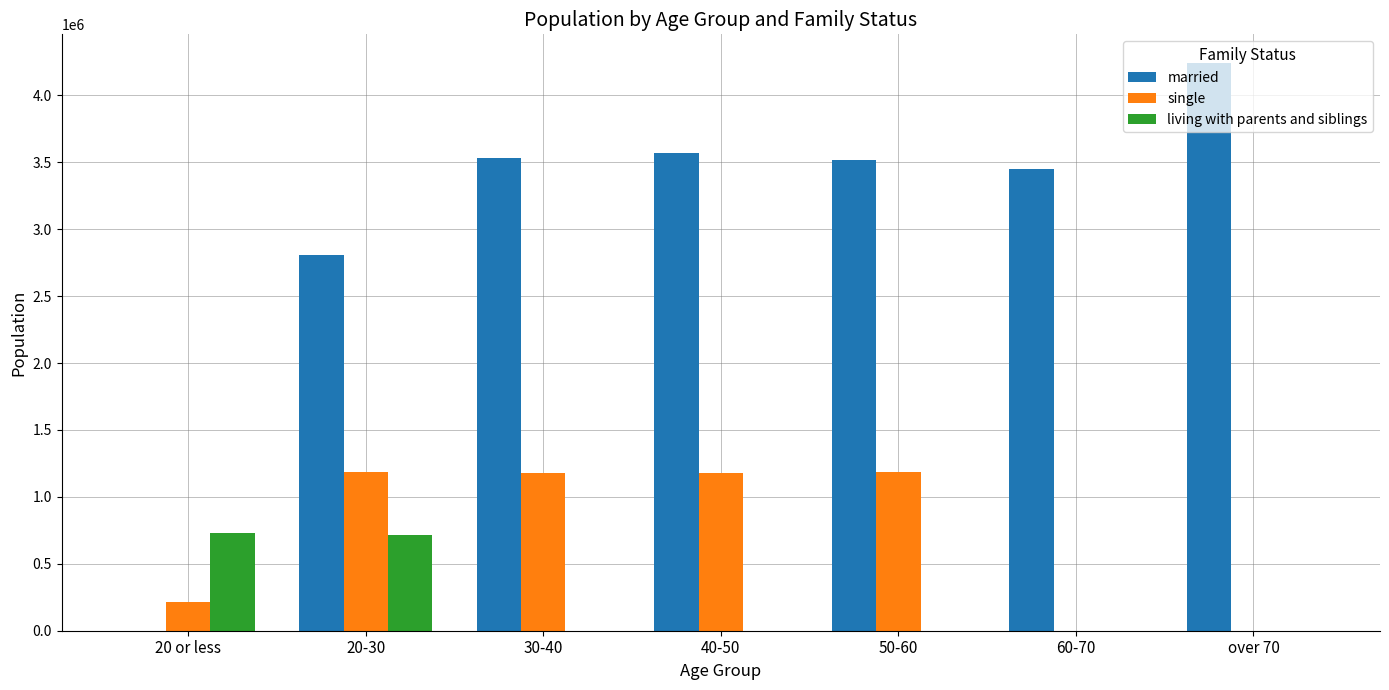

Between 50-60 and over 70, which series saw the biggest shift?

single